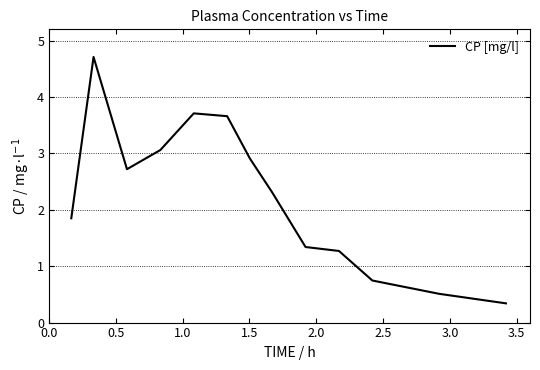

What is the smallest value displayed?

0.3